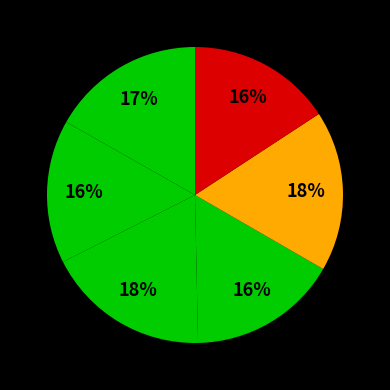

Which category has the smallest portion of the pie?

2